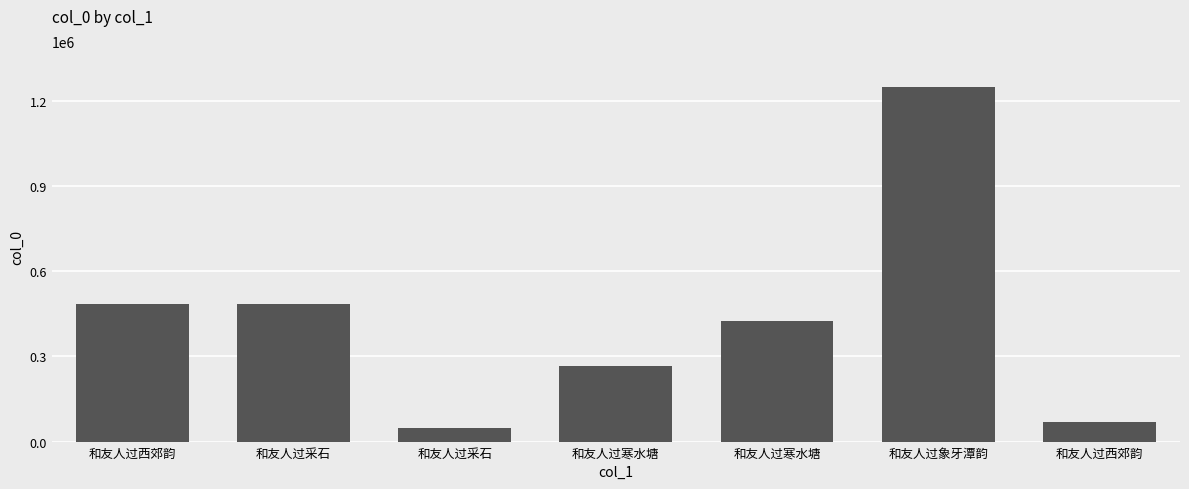

Are the bars grouped side by side (vs. stacked)?

No